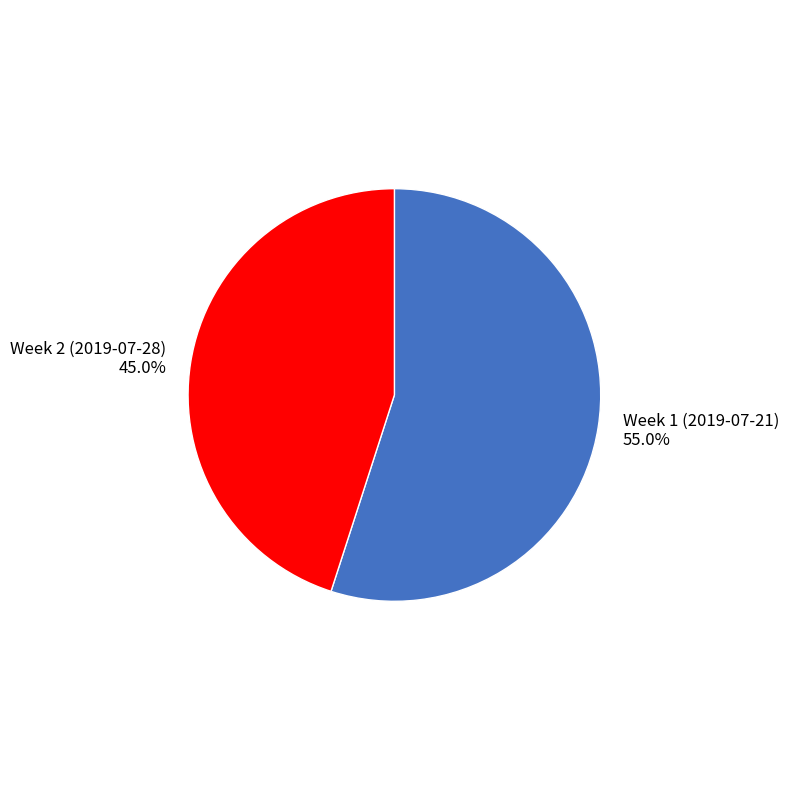

What is the smallest slice in the pie chart?

Week 2 (2019-07-28)